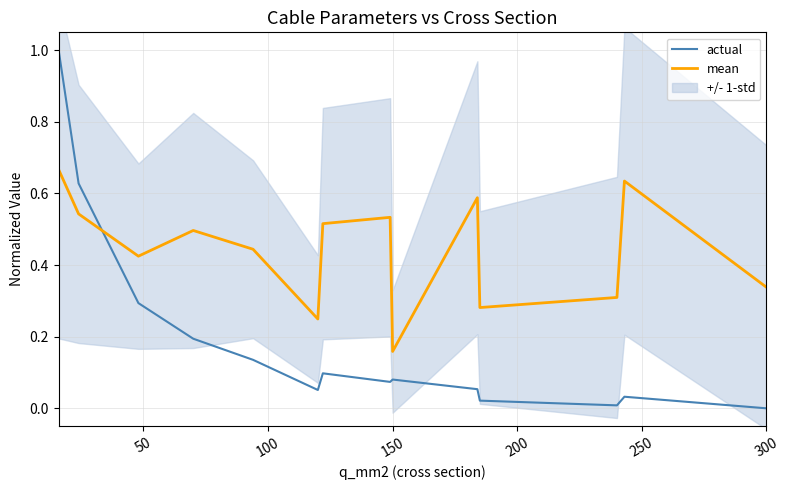

How many data points in actual are above 0?

13